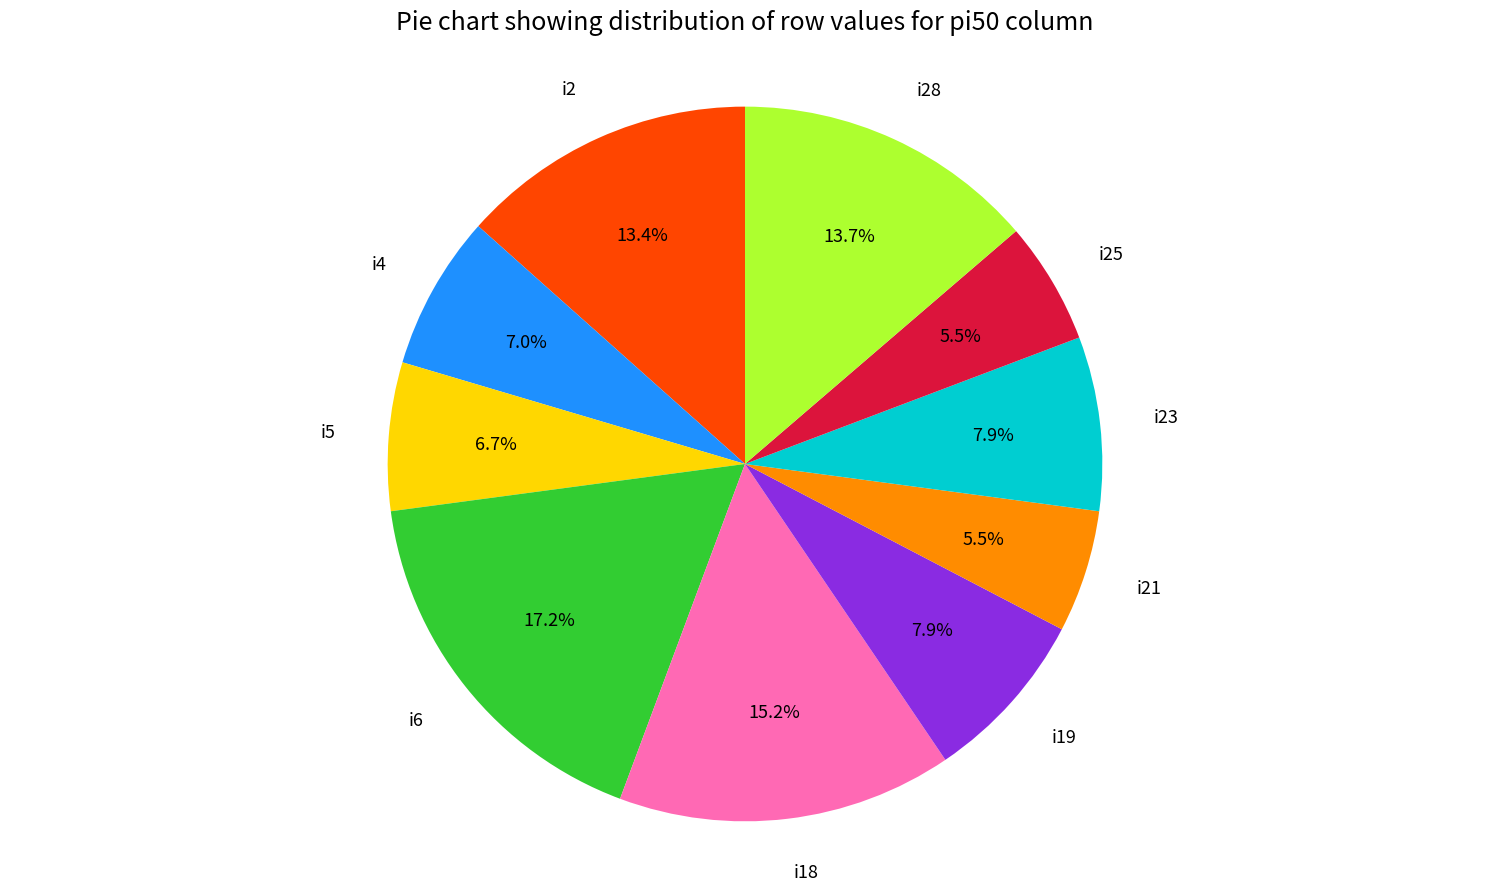

Is it true that i5 is 1% of the pie?

False